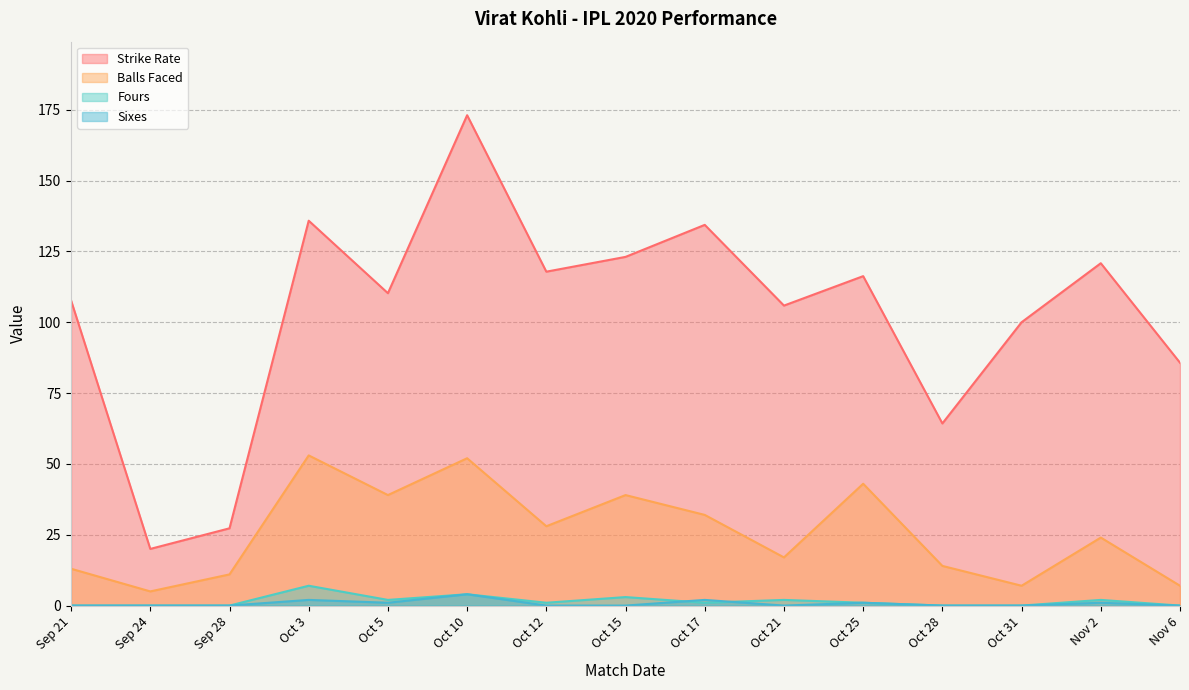

At how many categories does at least one series exceed 74?

12